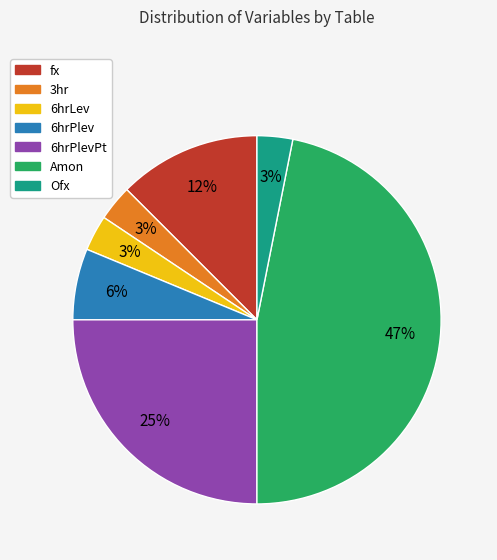

Which slice is the largest?

Amon